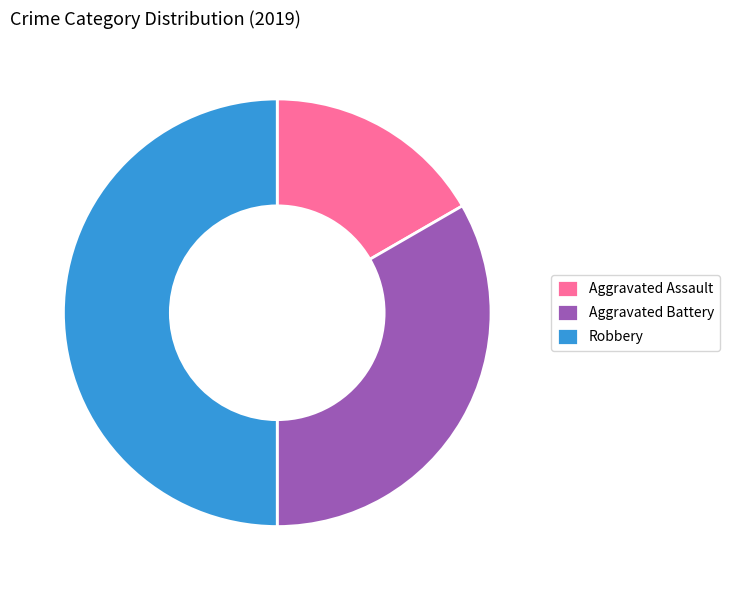

Which category has the smallest portion of the pie?

Aggravated Assault